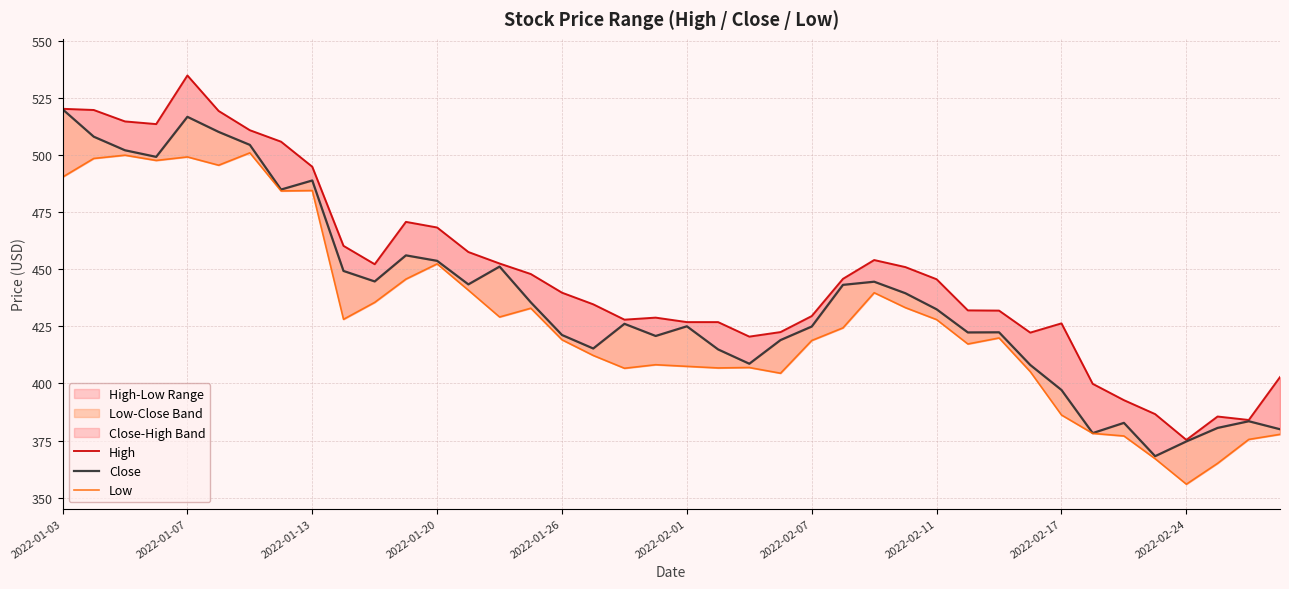

How many interior local valleys does the High series have?

7